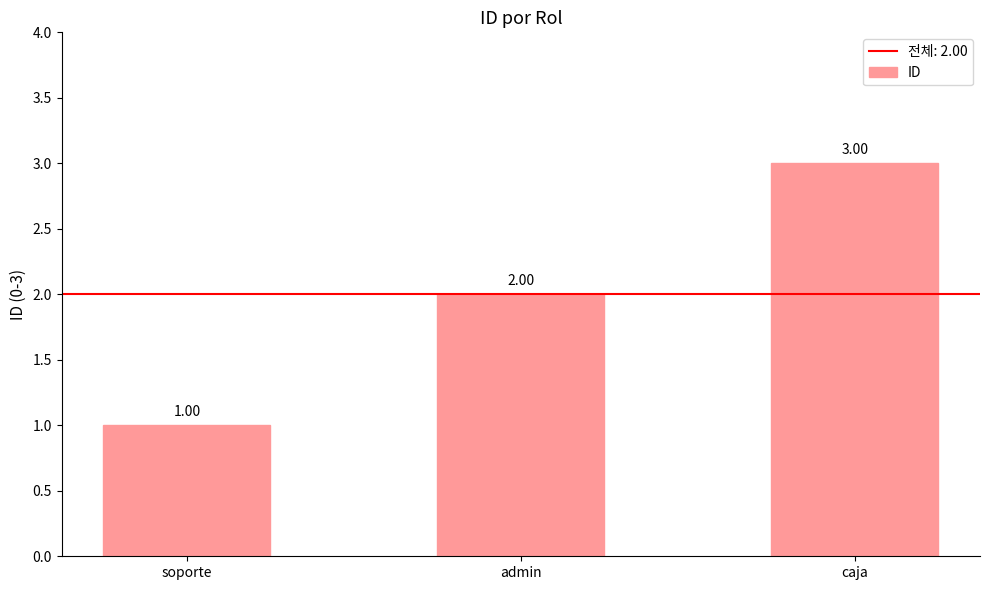

The value at admin is 3. True or false?

False